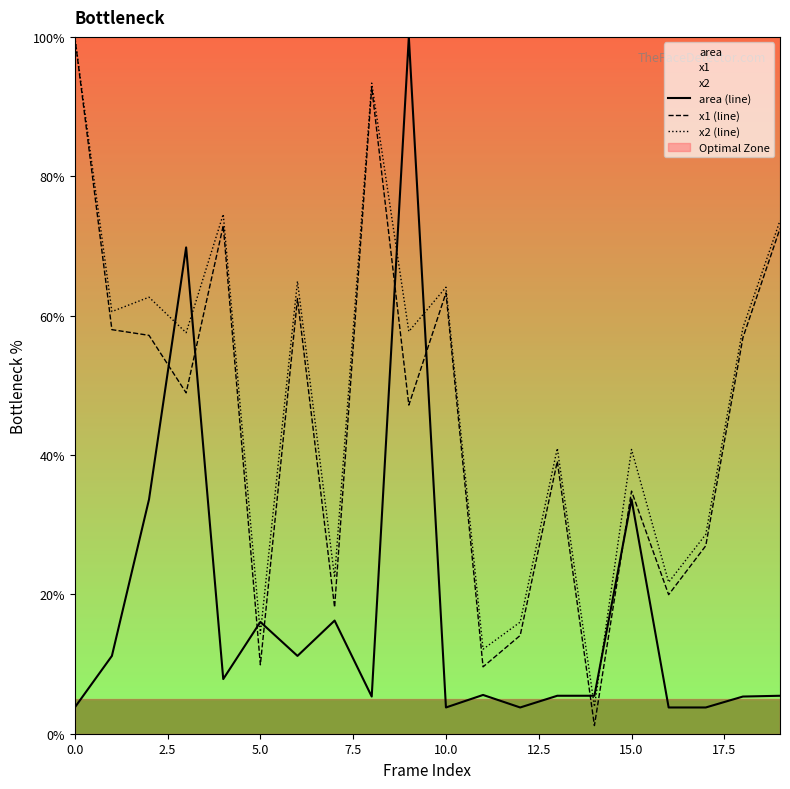

Reading right to left, extract all data points from this chart.

area (line): 5.4	5.3	3.8	3.8	33.6	5.4	5.4	3.8	5.6	3.8	100.0	5.3	16.2	11.2	16.0	7.8	69.8	33.6	11.2	3.8
x1 (line): 72.5	56.8	27.0	20.0	34.8	1.2	39.1	14.1	9.6	63.3	47.2	92.7	18.1	62.4	9.9	72.9	48.9	57.2	58.0	100.0
x2 (line): 73.6	58.2	28.6	21.7	40.8	3.9	41.0	16.0	12.1	64.1	57.7	93.4	22.4	64.9	14.4	74.5	57.6	62.6	60.6	100.0